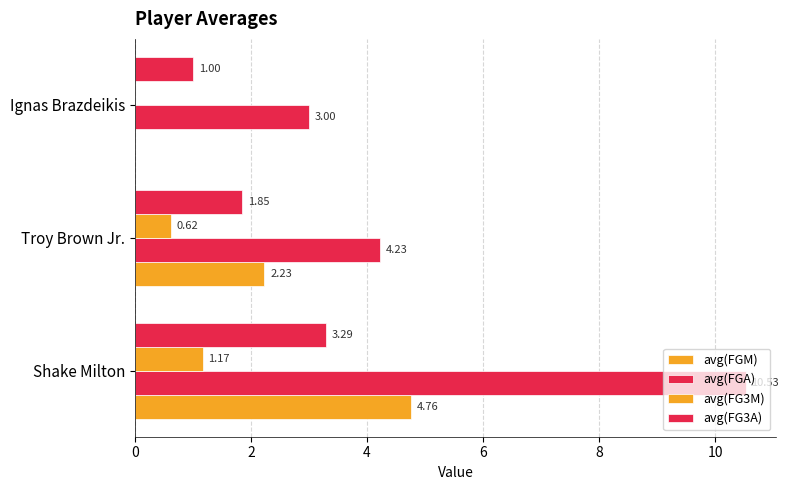

How many values in avg(FGM) are above zero?

2